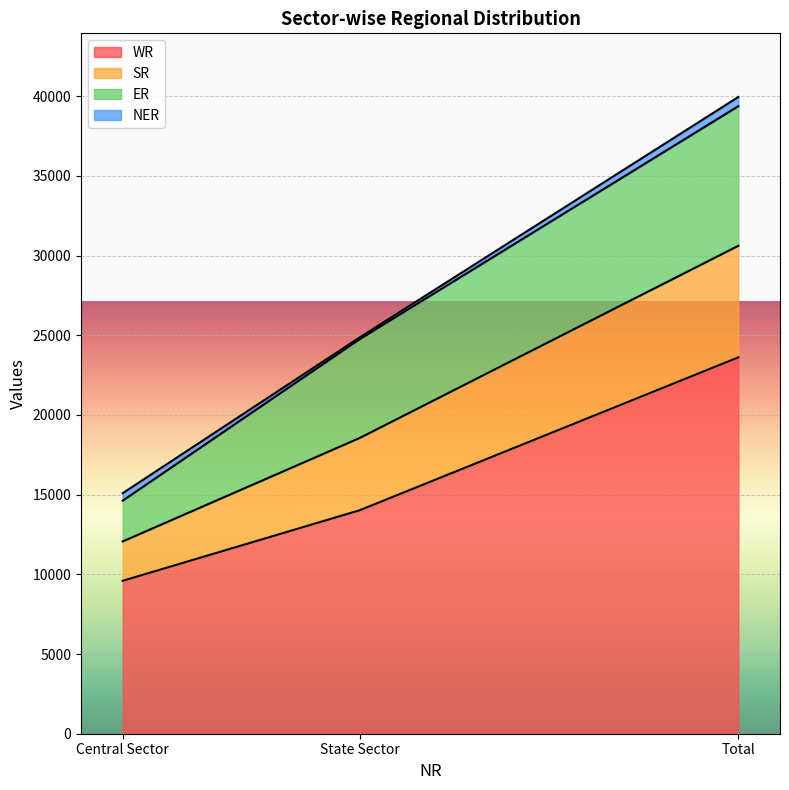

How many categories are shown in the chart?

3